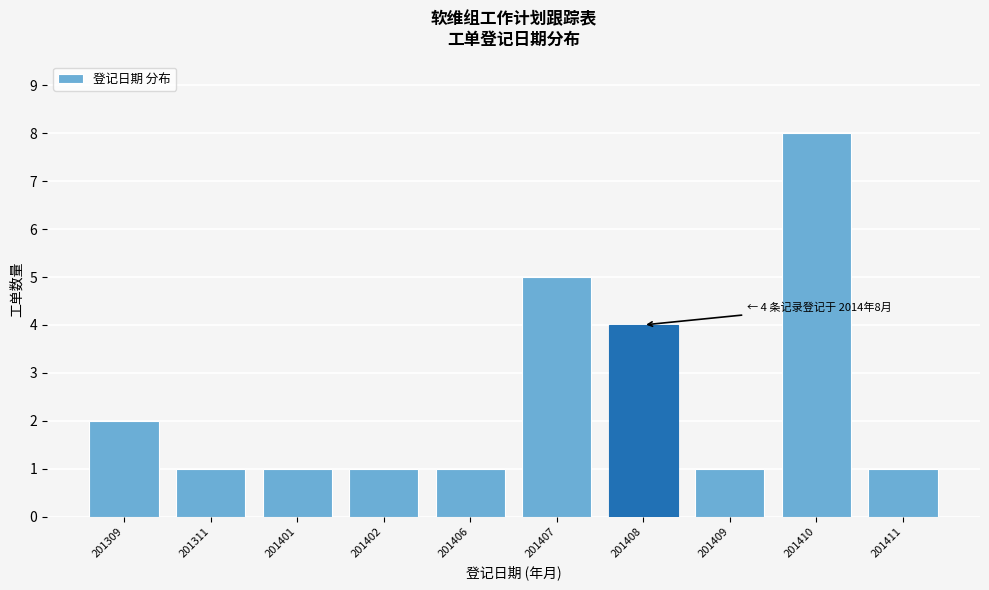

Reading left to right, extract all data points from this chart.

201309=2	201311=1	201401=1	201402=1	201406=1	201407=5	201408=4	201409=1	201410=8	201411=1